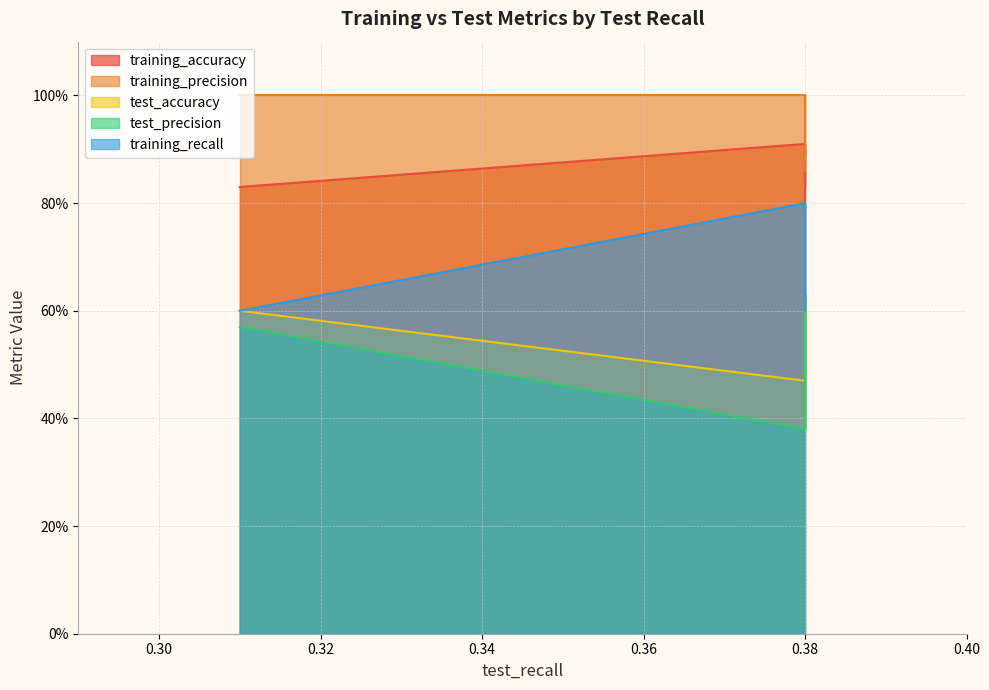

True or false: training_precision and training_accuracy intersect in this chart.

False